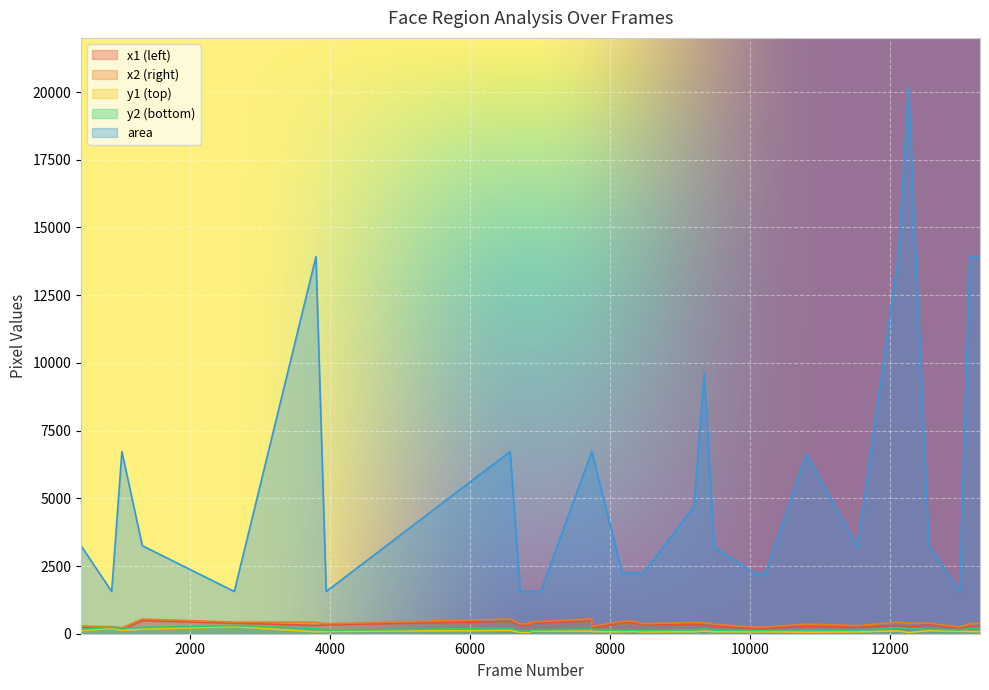

What is the sum of all y2 values?

4919